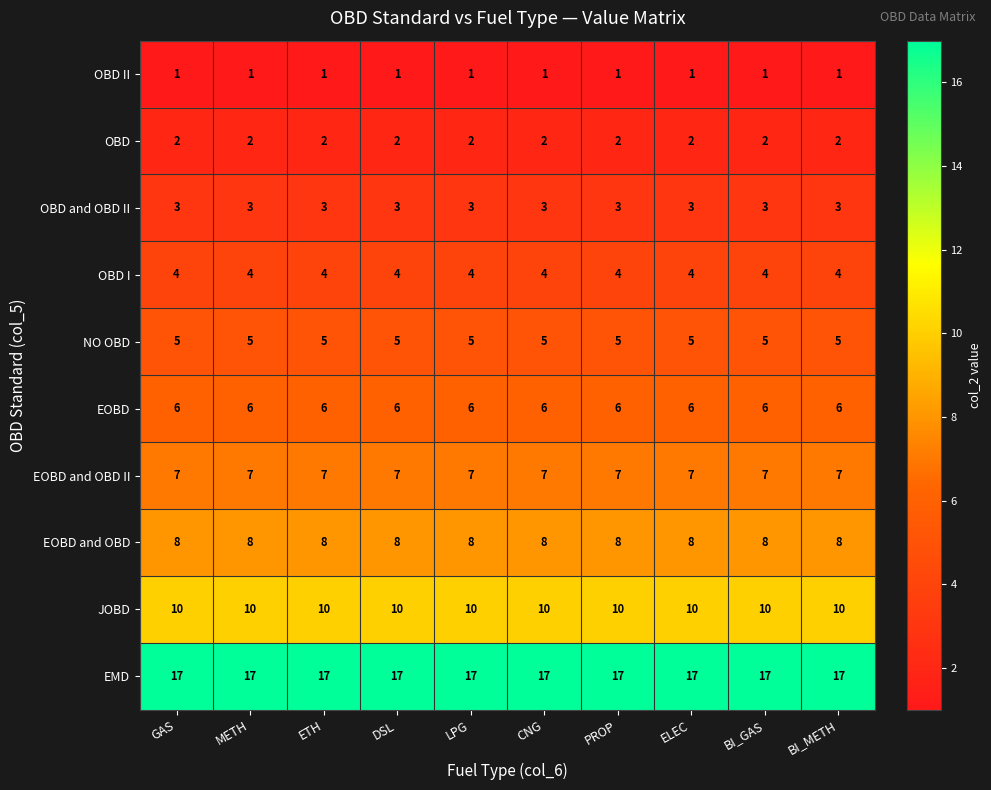

At how many categories does at least one series exceed 6?

10